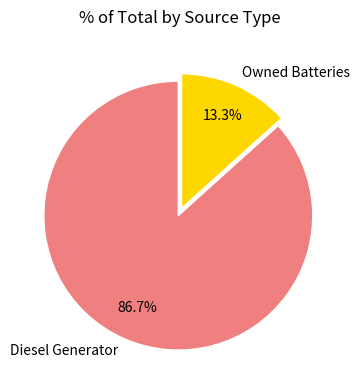

Between Diesel Generator and Owned Batteries, which is larger?

Diesel Generator